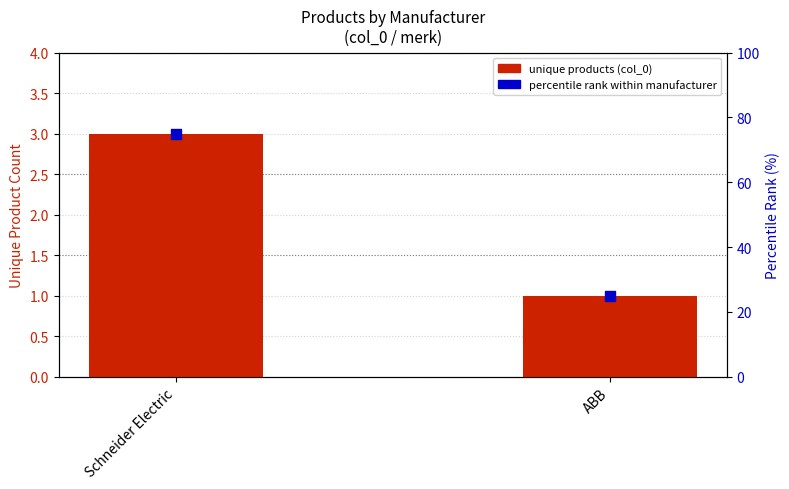

Which series has the widest spread of Y values?

percentile rank within manufacturer